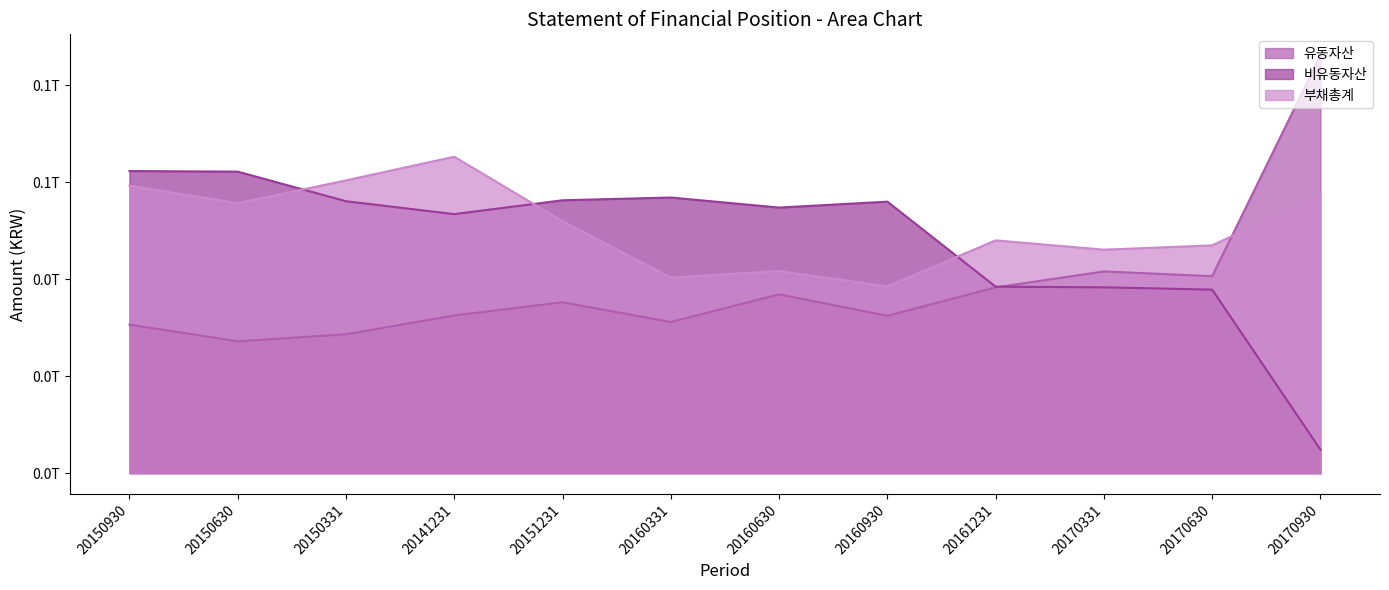

What are all the series names shown in the legend?

유동자산, 비유동자산, 부채총계